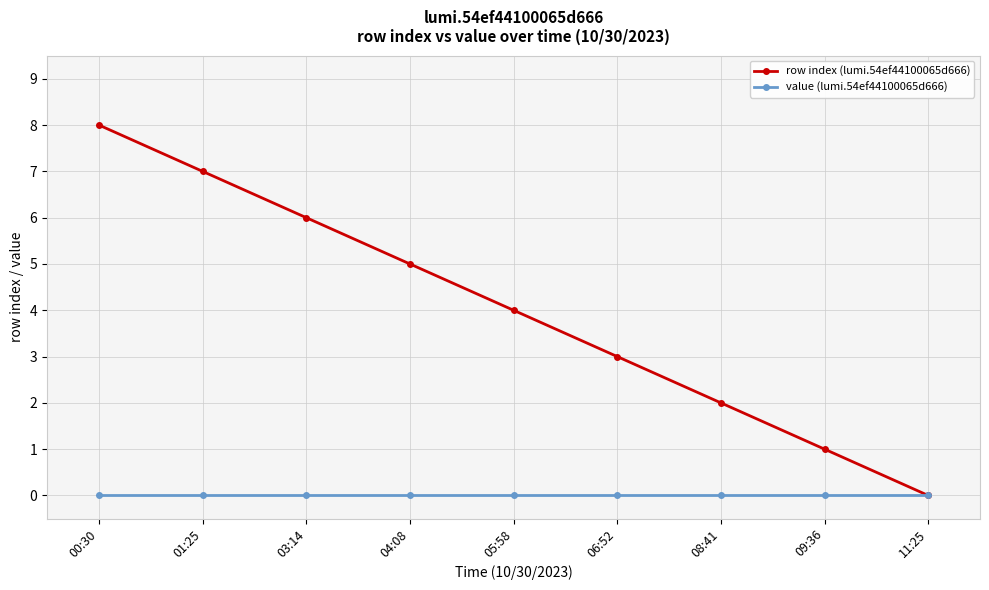

The value of row index (lumi.54ef44100065d666) at 04:08 is 5. True or false?

True